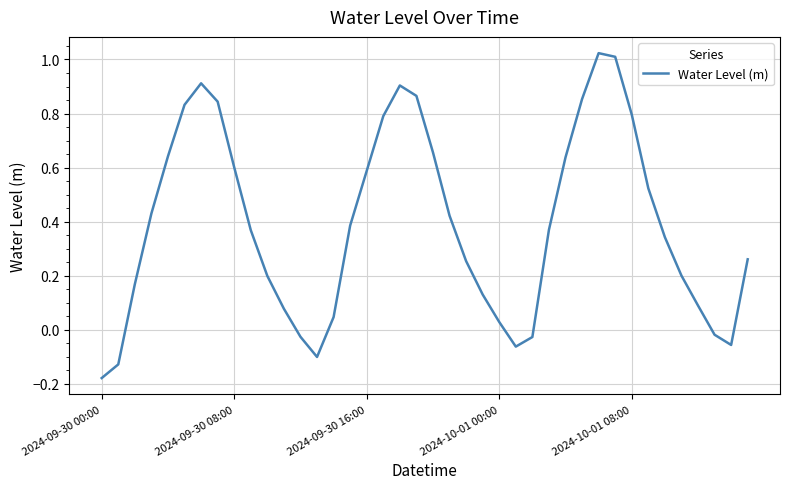

What is the label of the 18th point from the left?

17